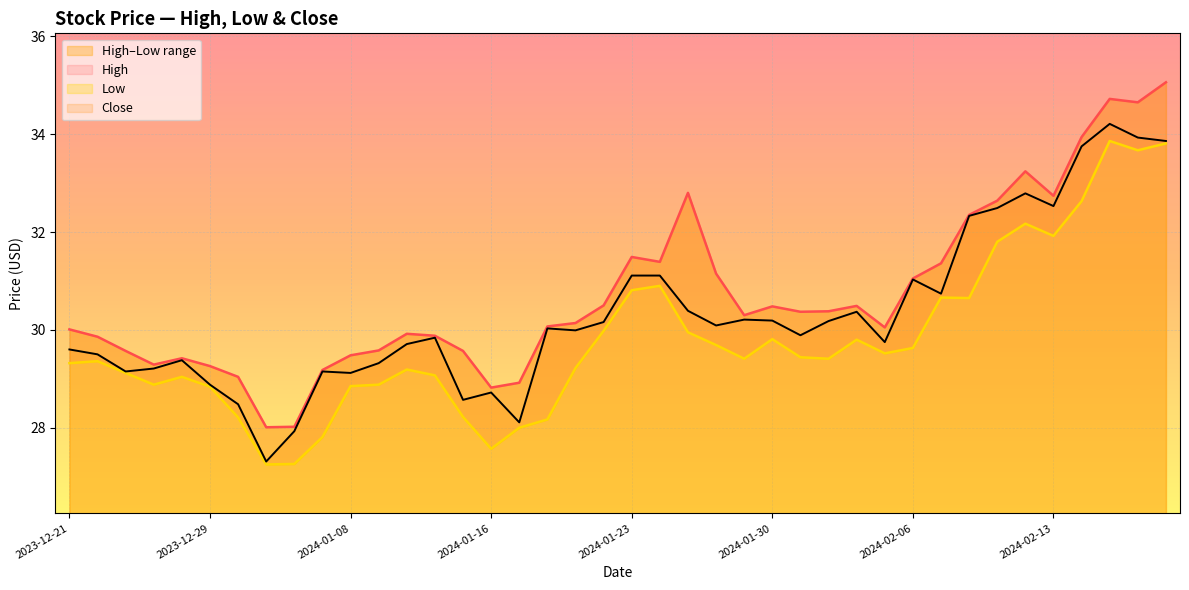

What is the sum of all Close values?

1213.1